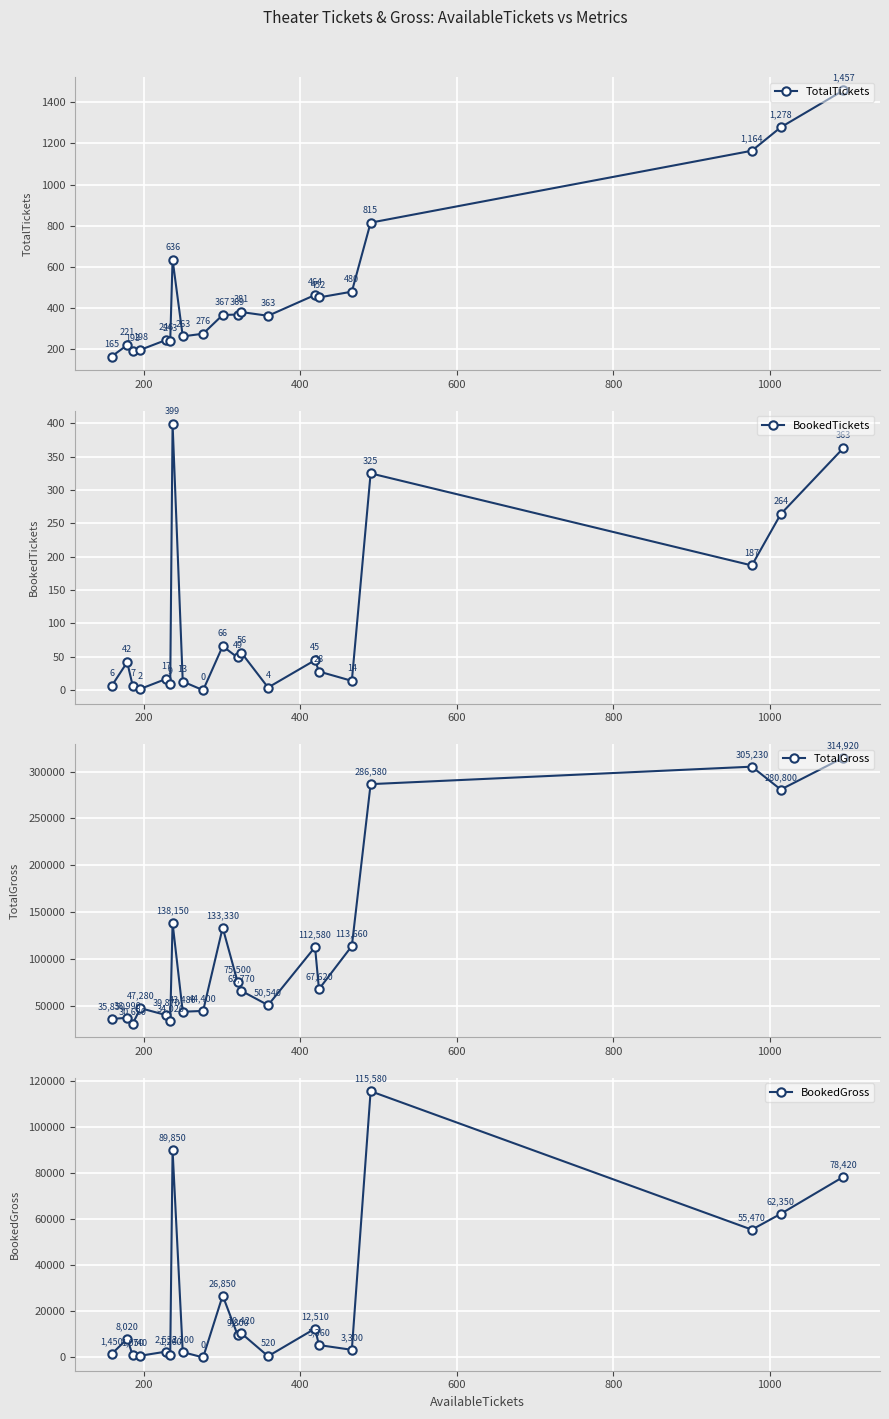

Which series has the largest range (max minus min)?

TotalGross